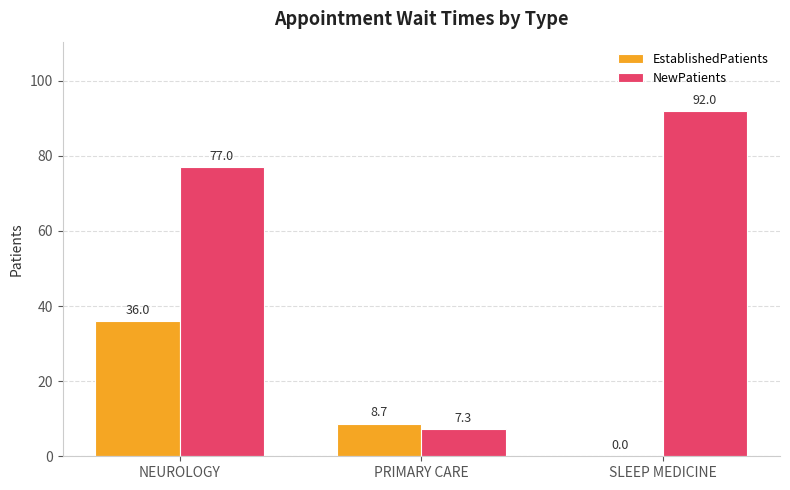

Is it true that NewPatients equals 43.5 at SLEEP MEDICINE?

False